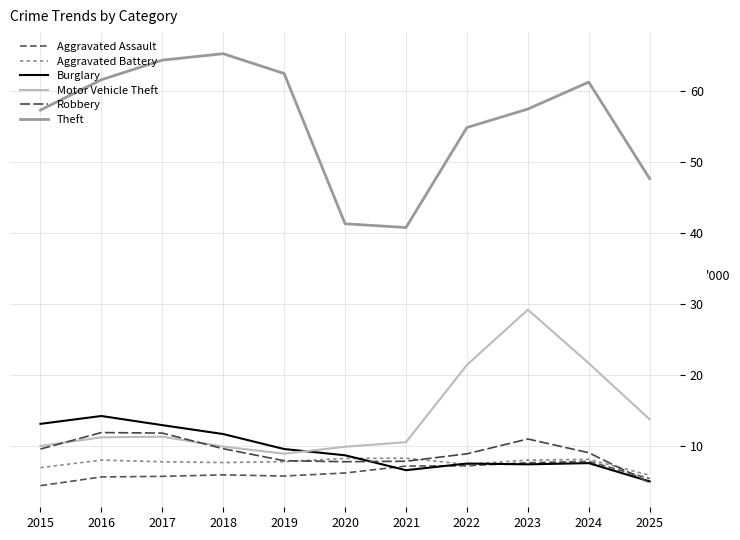

What is the difference between the maximum and minimum values in the Theft series?

24.5